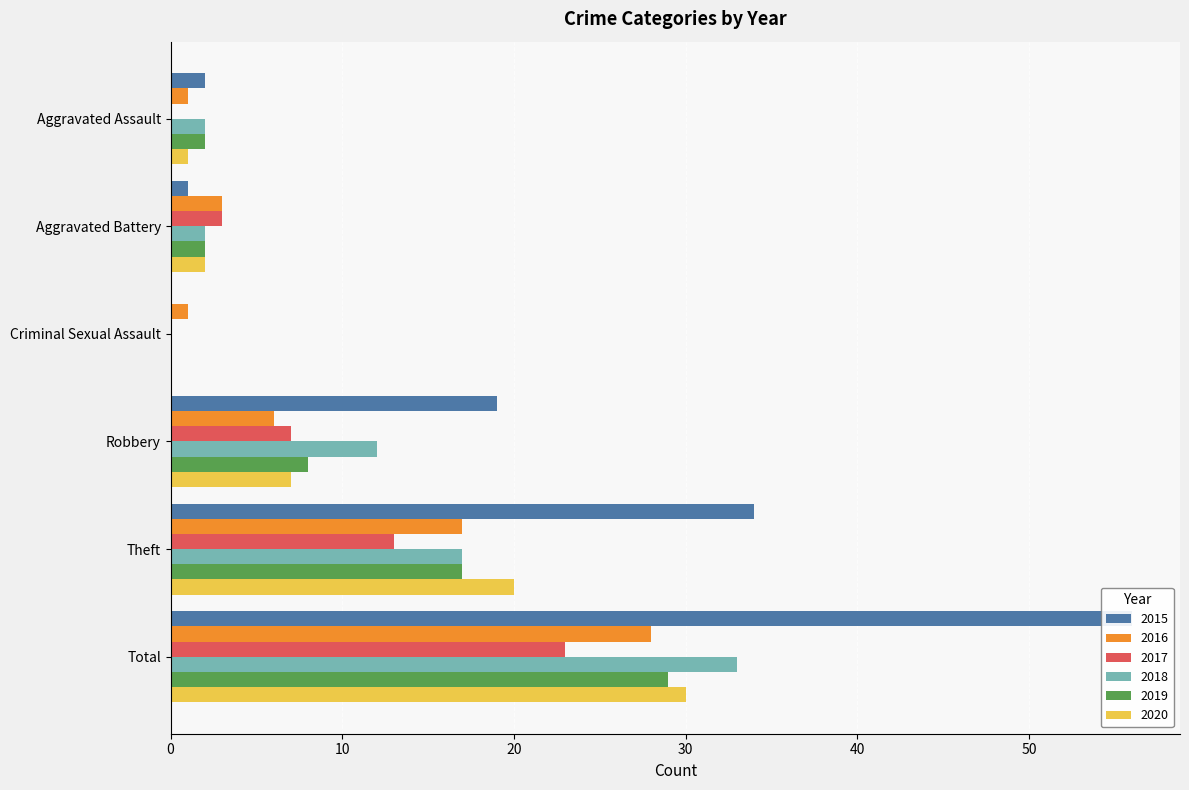

Reading left to right, extract all data points from this chart.

2015: Aggravated Assault=2	Aggravated Battery=1	Criminal Sexual Assault=0	Robbery=19	Theft=34	Total=56
2016: Aggravated Assault=1	Aggravated Battery=3	Criminal Sexual Assault=1	Robbery=6	Theft=17	Total=28
2017: Aggravated Assault=0	Aggravated Battery=3	Criminal Sexual Assault=0	Robbery=7	Theft=13	Total=23
2018: Aggravated Assault=2	Aggravated Battery=2	Criminal Sexual Assault=0	Robbery=12	Theft=17	Total=33
2019: Aggravated Assault=2	Aggravated Battery=2	Criminal Sexual Assault=0	Robbery=8	Theft=17	Total=29
2020: Aggravated Assault=1	Aggravated Battery=2	Criminal Sexual Assault=0	Robbery=7	Theft=20	Total=30